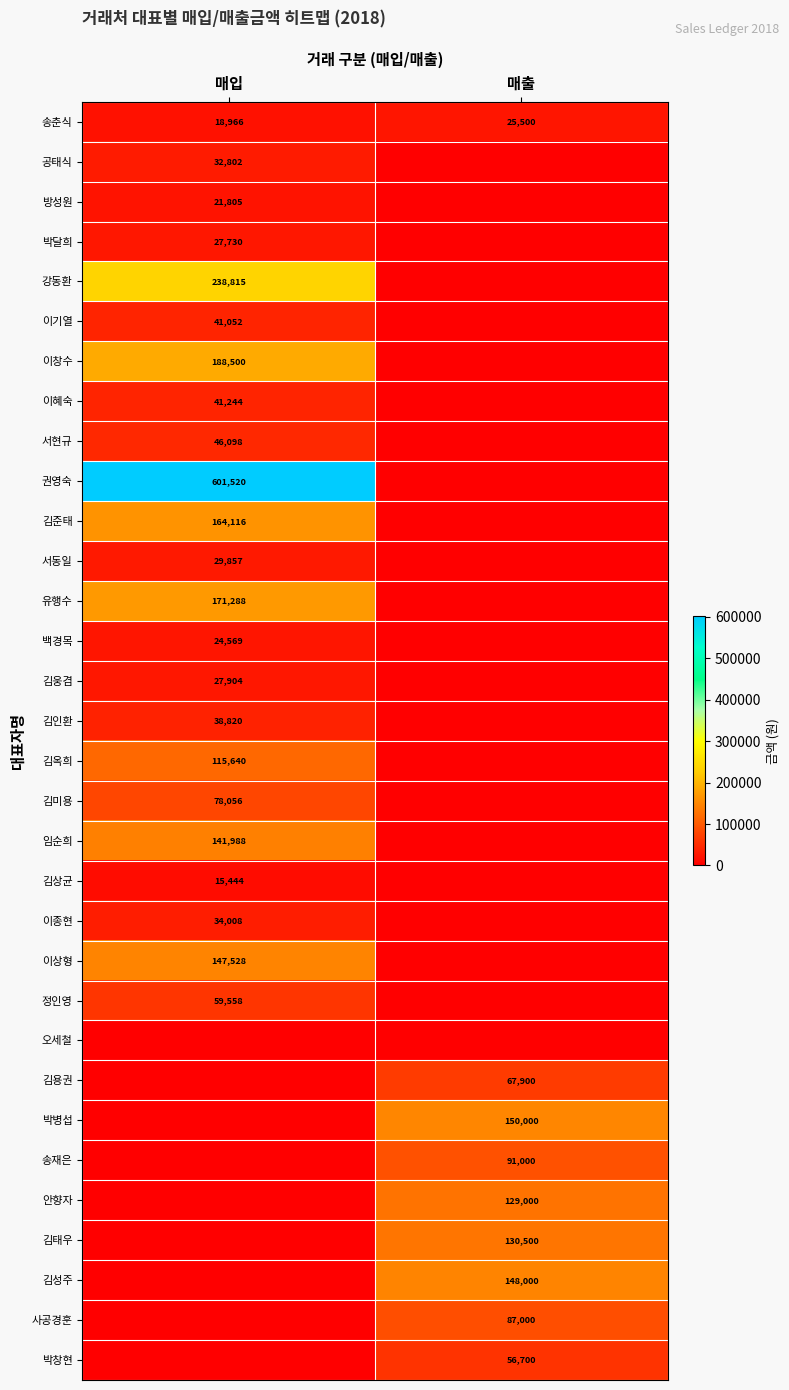

What is the difference between the maximum and minimum values in the 송춘식 series?

6534